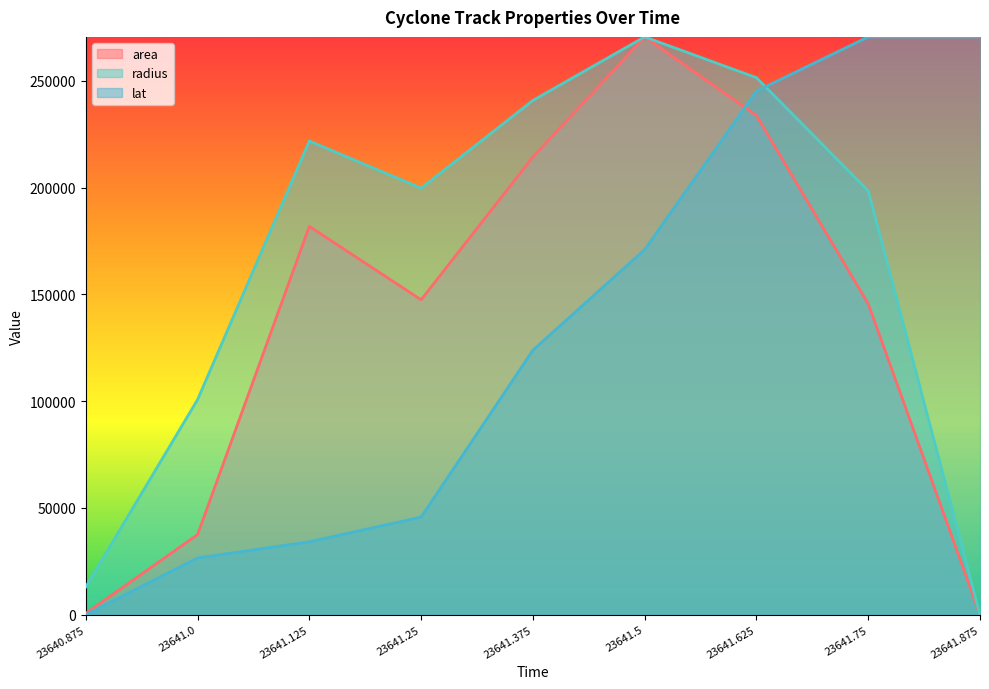

List the labels in order of lat value, largest first.

23641.75, 23641.875, 23641.625, 23641.5, 23641.375, 23641.25, 23641.125, 23641.0, 23640.875